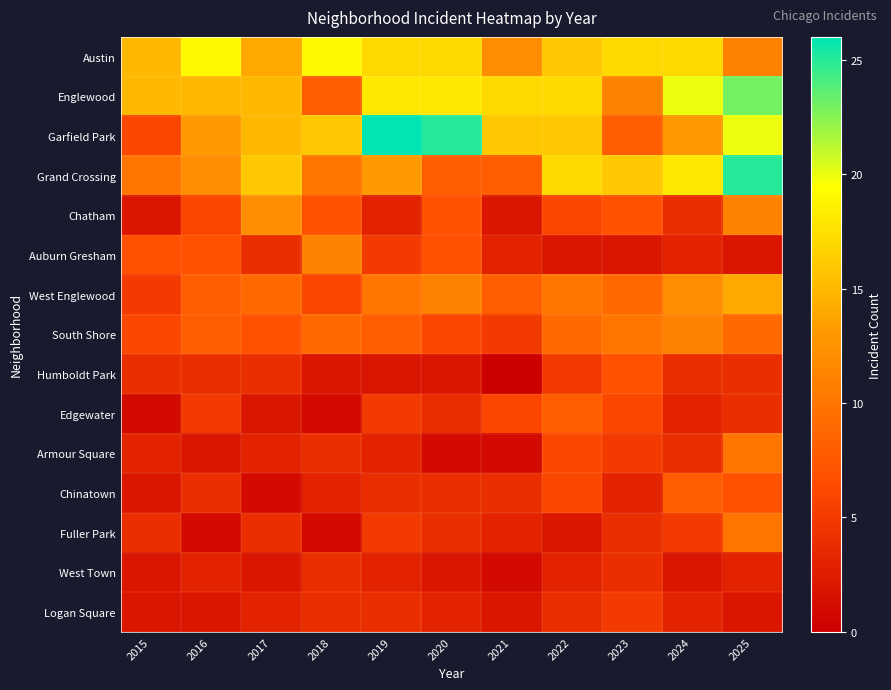

Between 2017 and 2023, which is larger?

2023